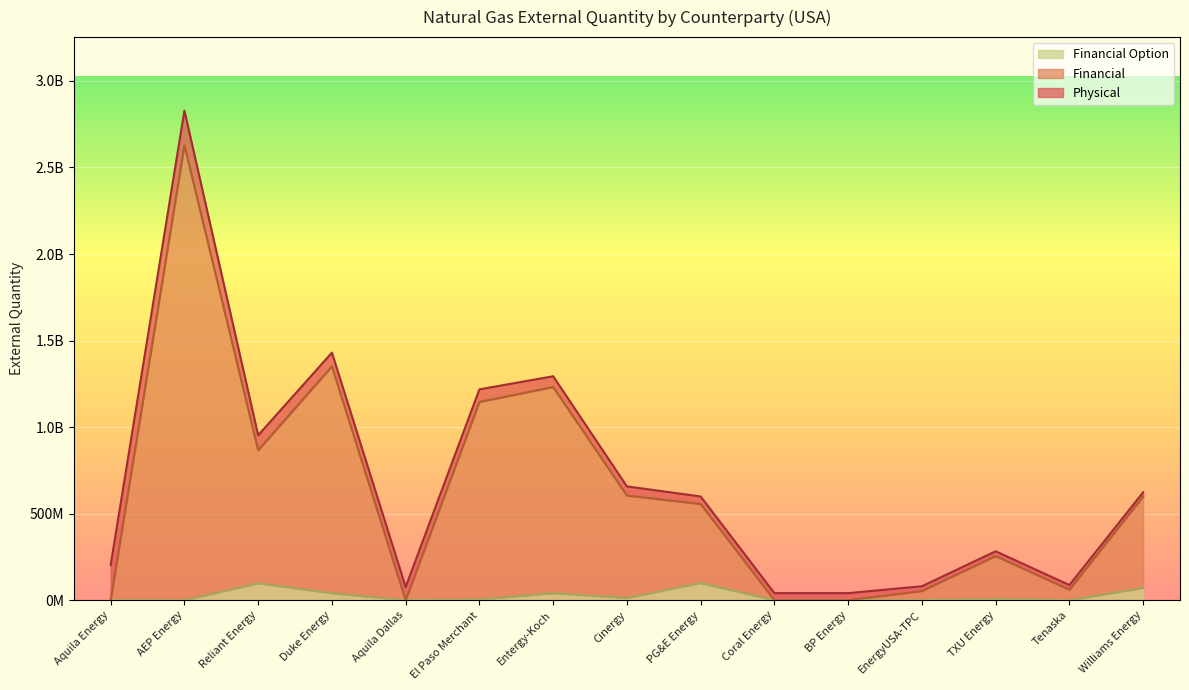

How many interior local valleys does the Financial series have?

3